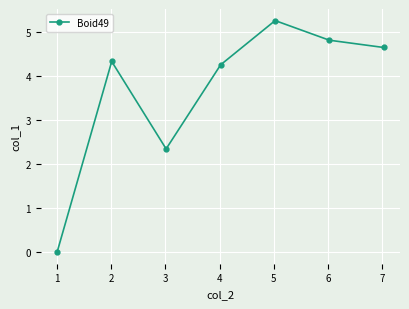

How many positive values are there?

6